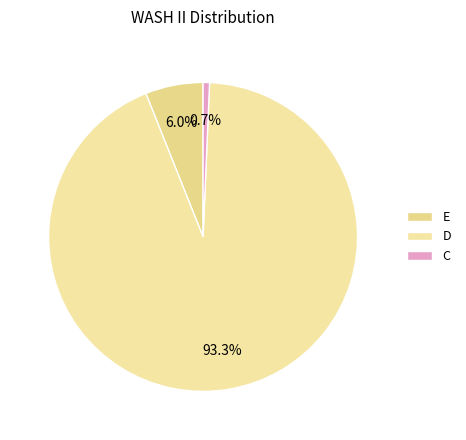

Which category has the biggest portion of the pie?

D